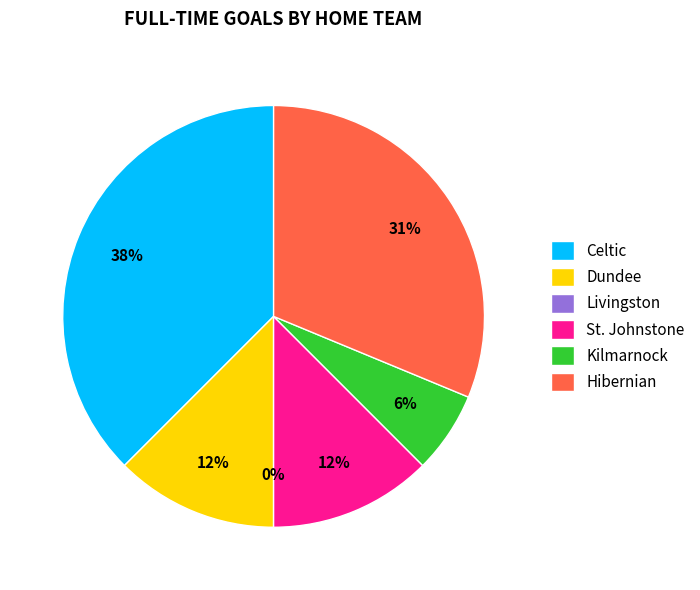

The Dundee slice represents 18% of the pie. True or false?

False